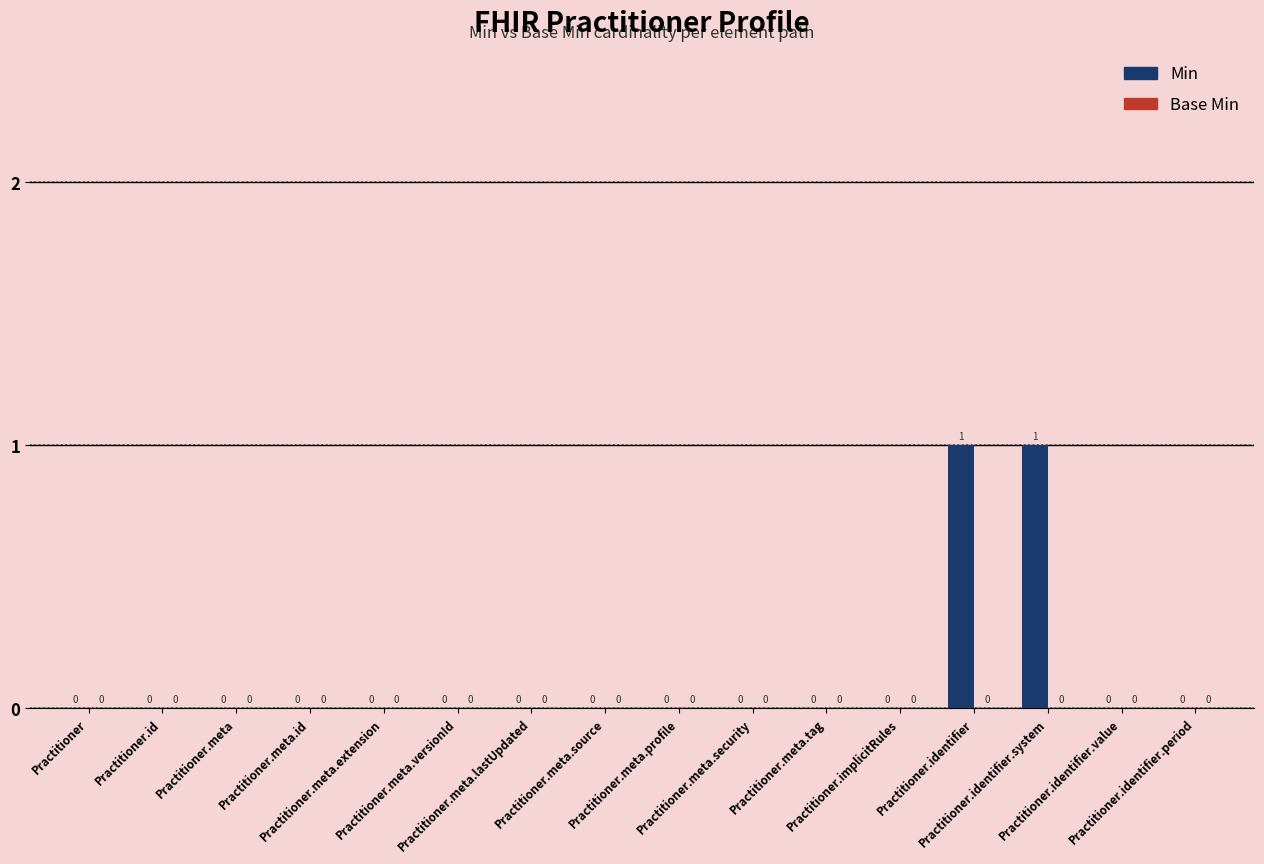

How many values are between 0 and 1?

16